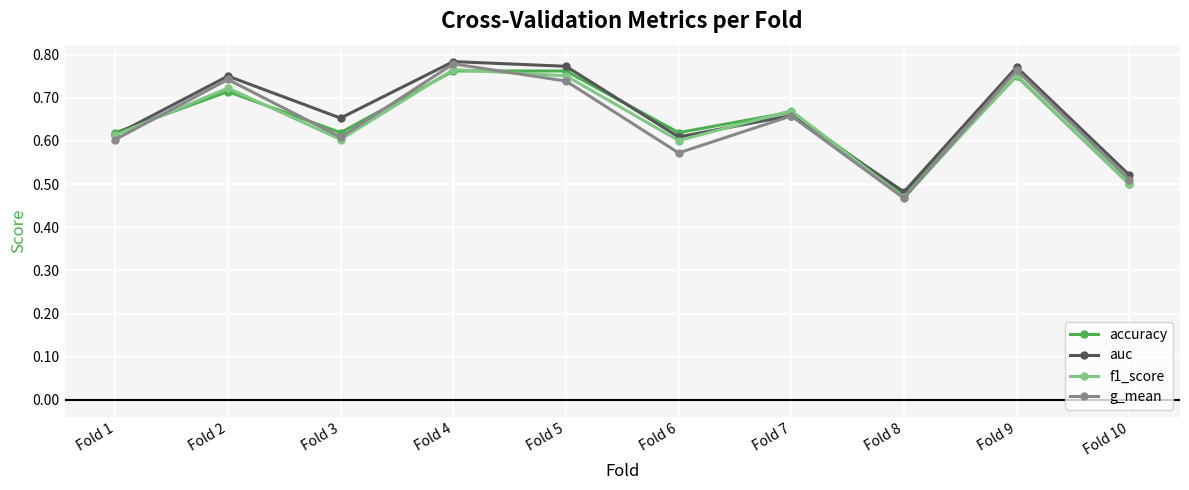

True or false: g_mean has more than 1 interior local peaks.

True